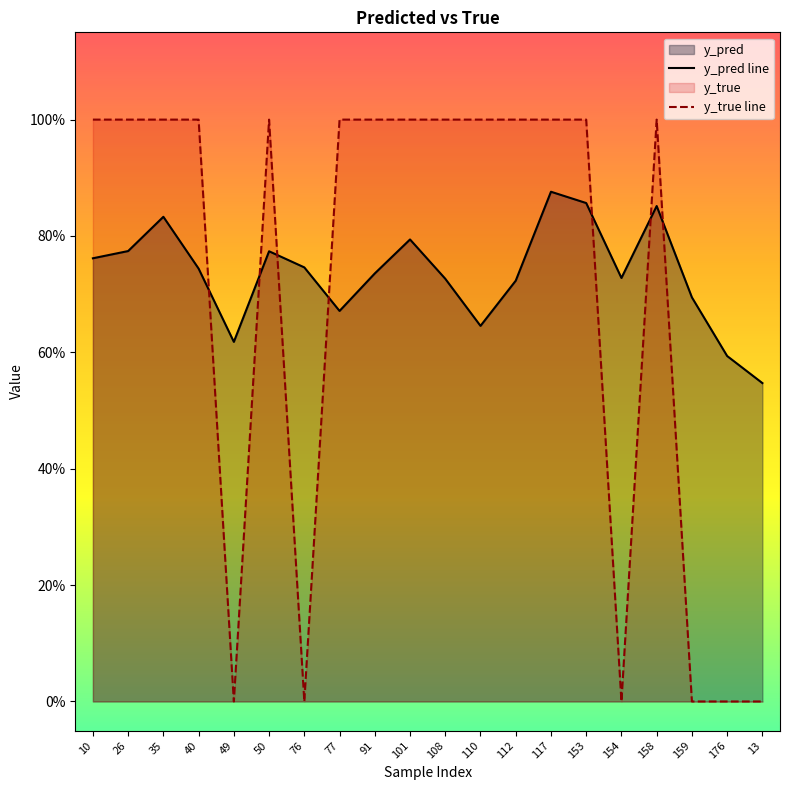

What is the difference between the y_true line values at 35 and 159?

1.0